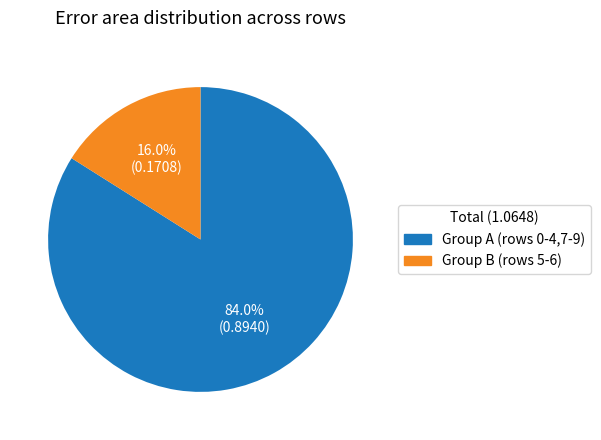

How many slices are in this pie chart?

2